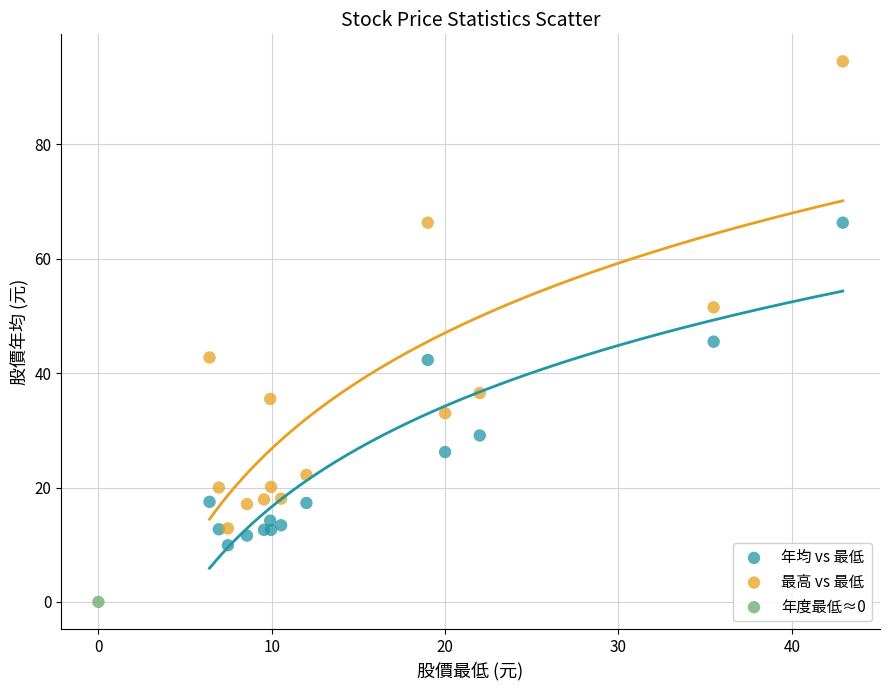

Which series reaches the minimum Y coordinate?

年度最低≈0